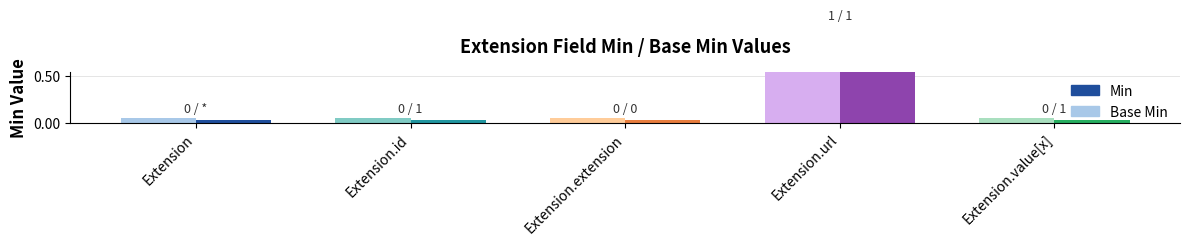

What are all the series names shown in the legend?

Min, Base Min